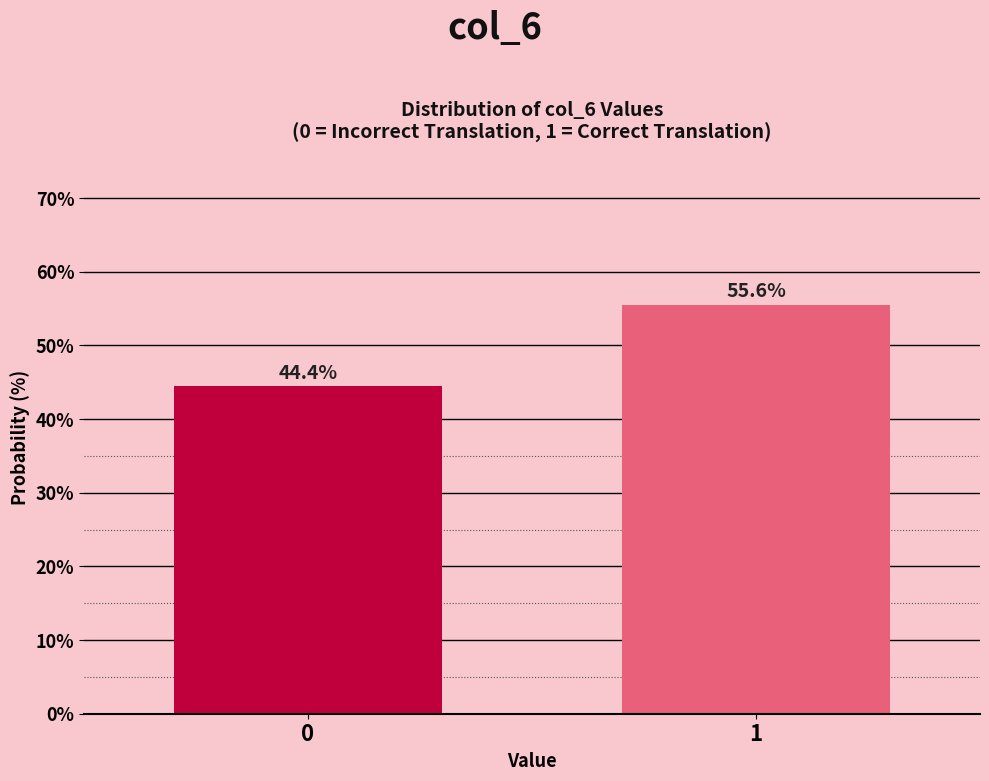

Reading left to right, extract all data points from this chart.

0=44.4	1=55.6